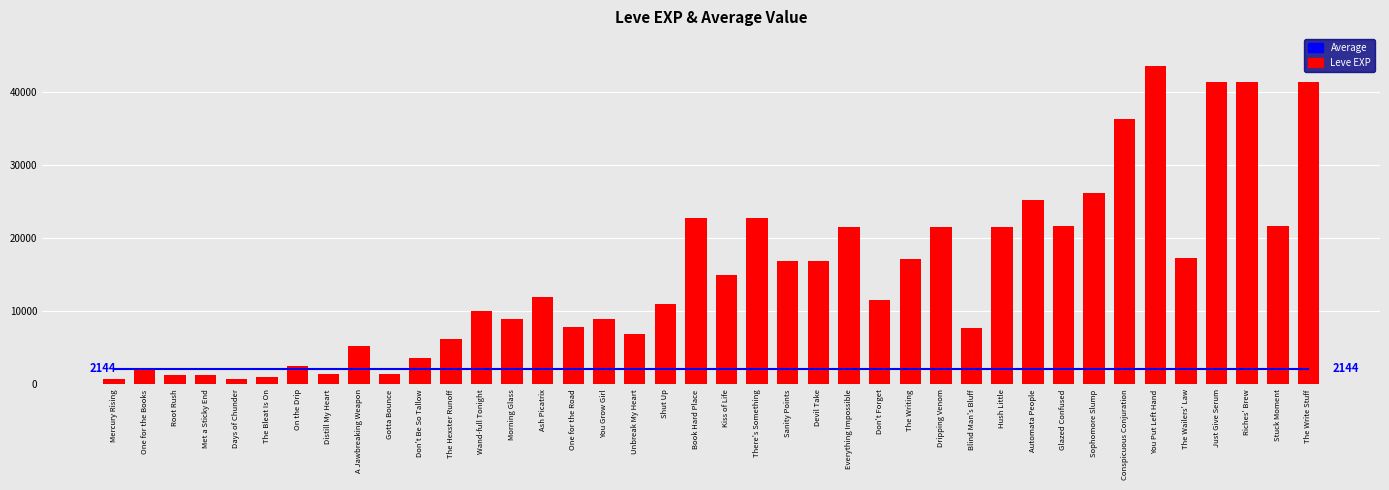

Which series changed the most between Morning Glass and Unbreak My Heart?

Leve EXP